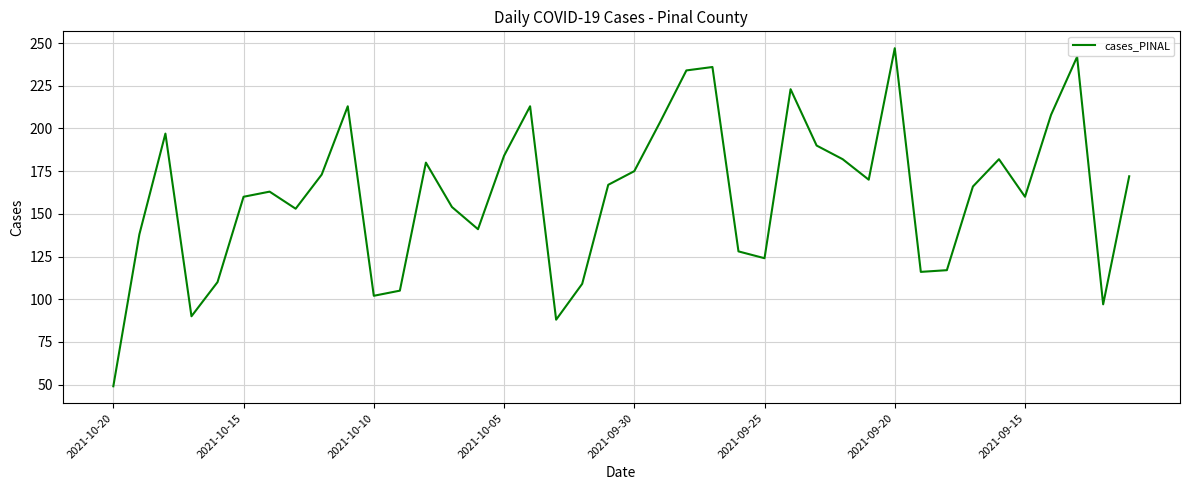

What is the smallest value displayed?

49